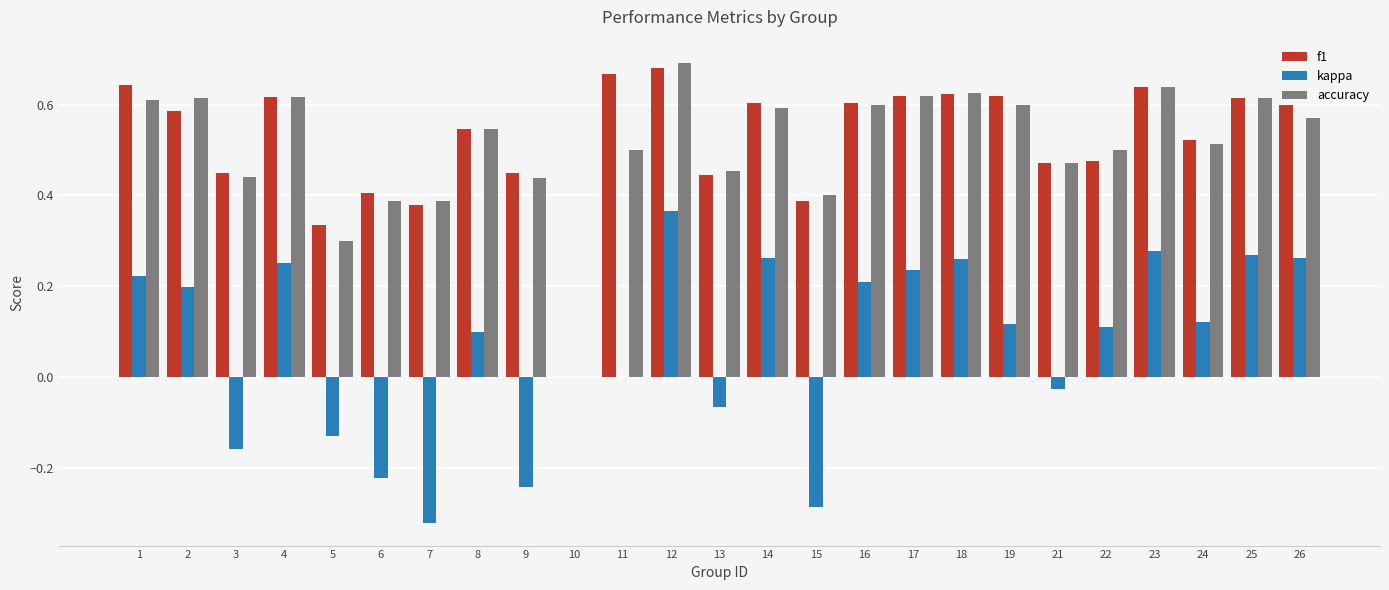

Which series changed the most between 4 and 8?

kappa